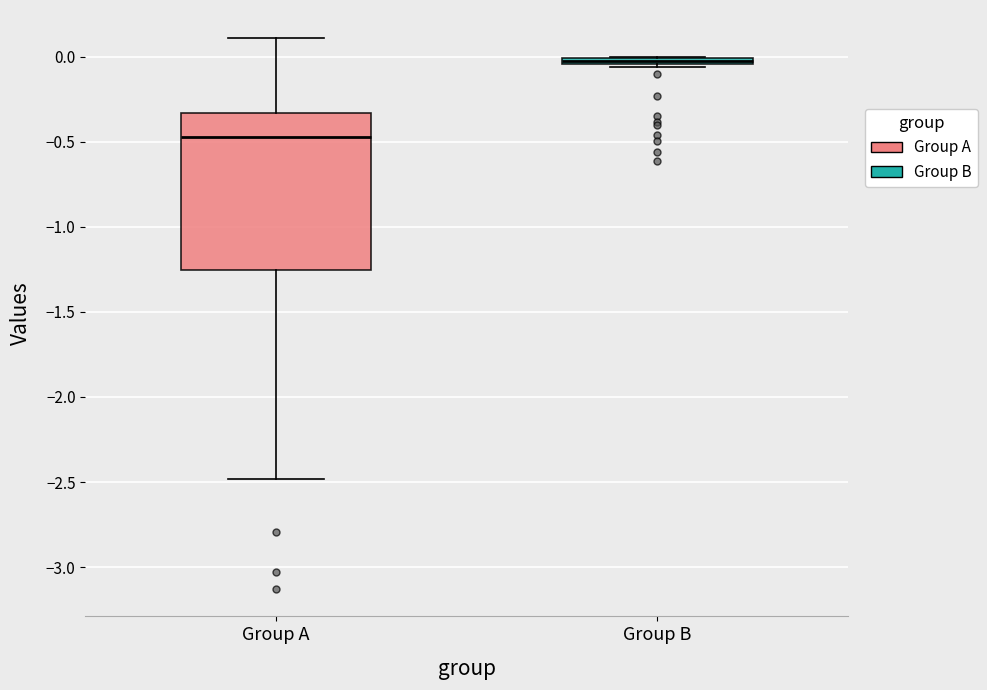

Which box is the tallest, from its lower edge to its upper edge?

Group A